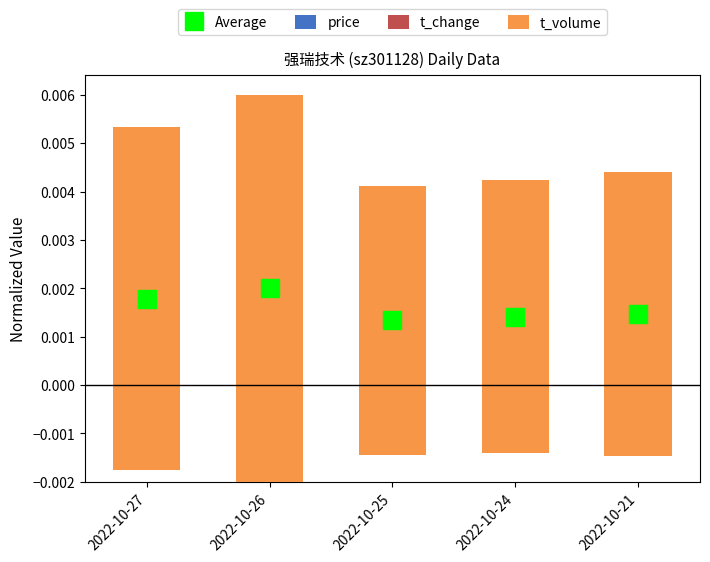

Is the value of Average at 2022-10-25 greater than the value of price at 2022-10-24?

No